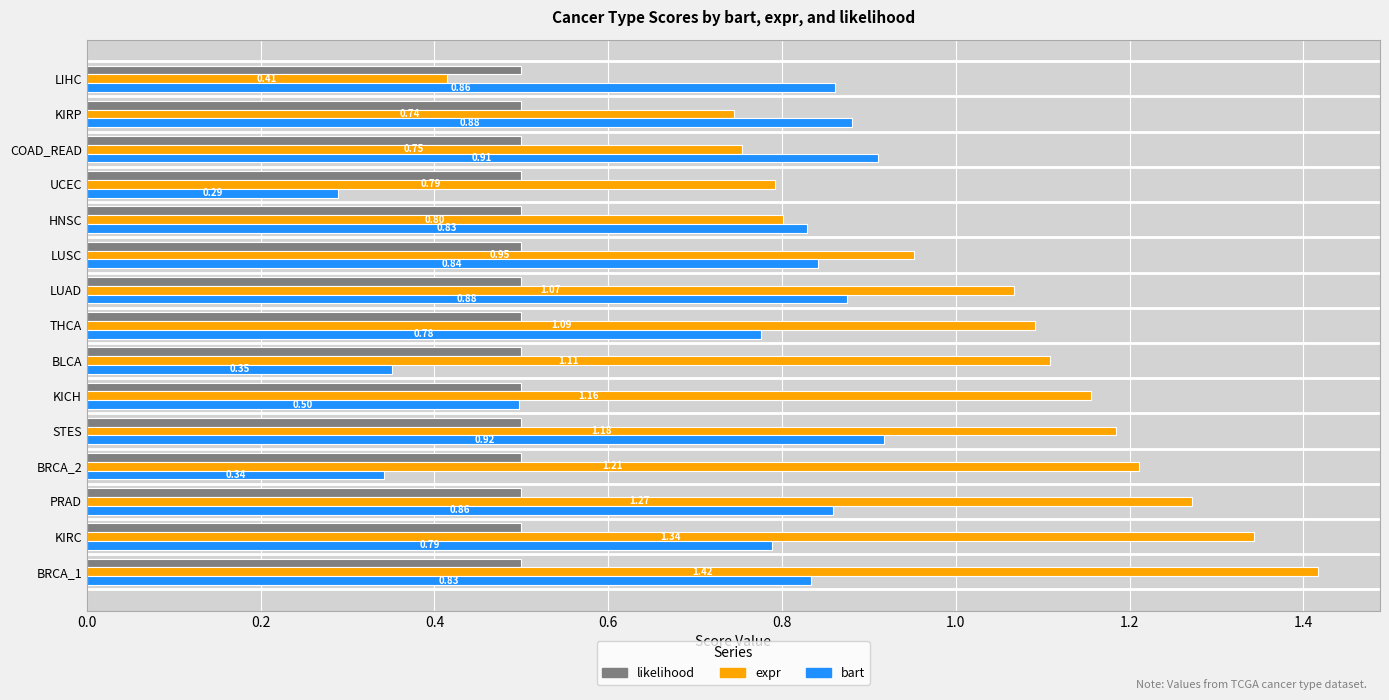

Between KICH and HNSC, which series saw the biggest shift?

expr